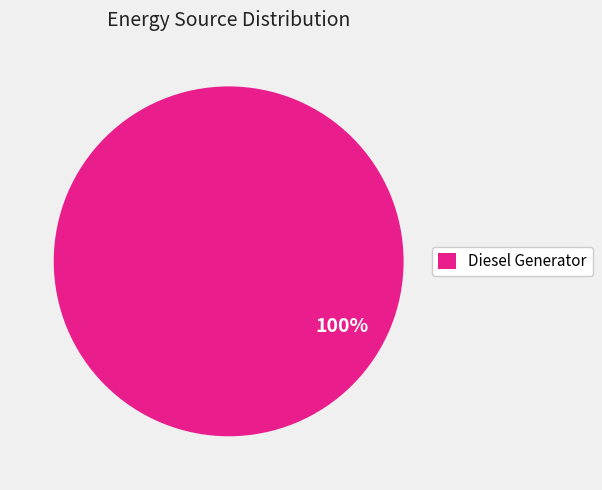

What is the majority slice?

Diesel Generator